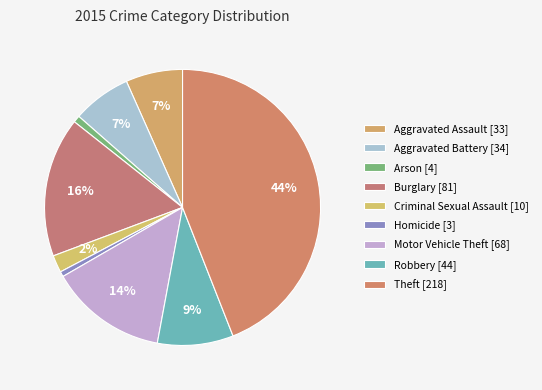

To the nearest percent, what is the average slice percentage?

11%